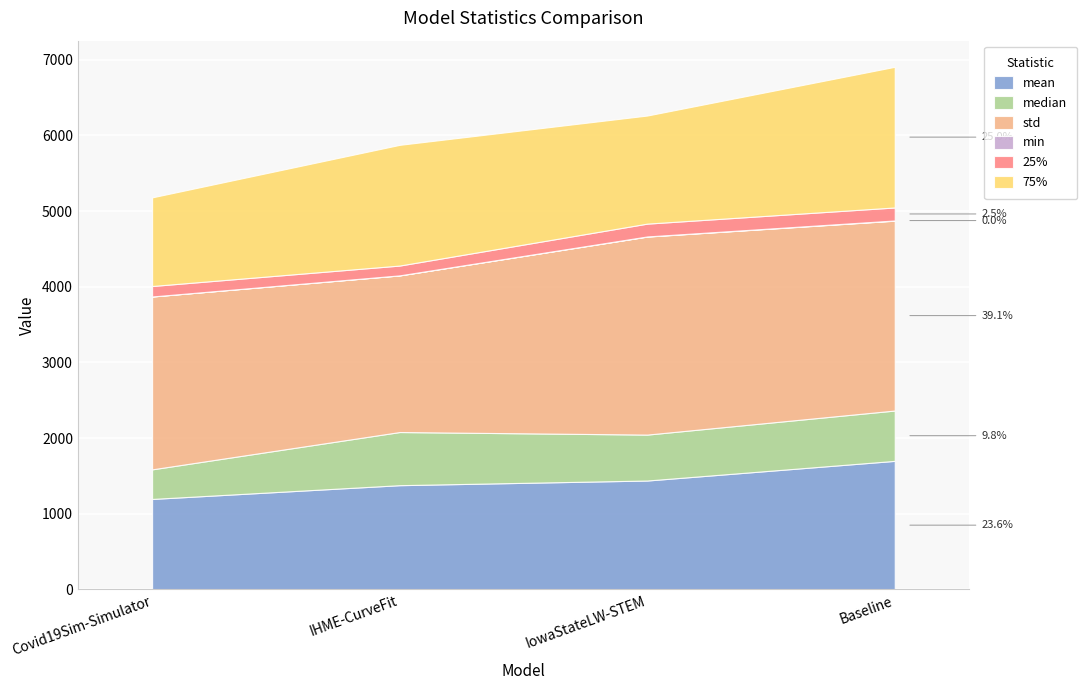

What is the total value across all series at Covid19Sim-Simulator?

5182.1